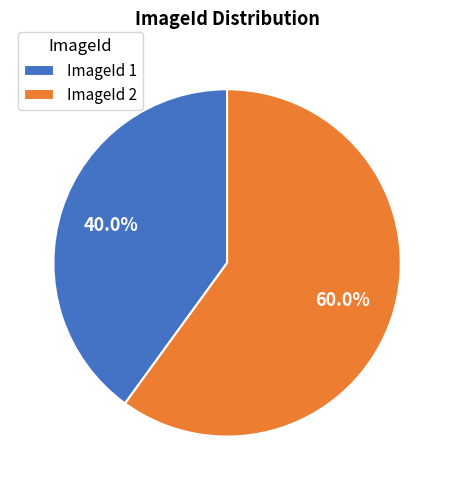

Do ImageId 2 and ImageId 1 together represent more than half of the pie?

Yes